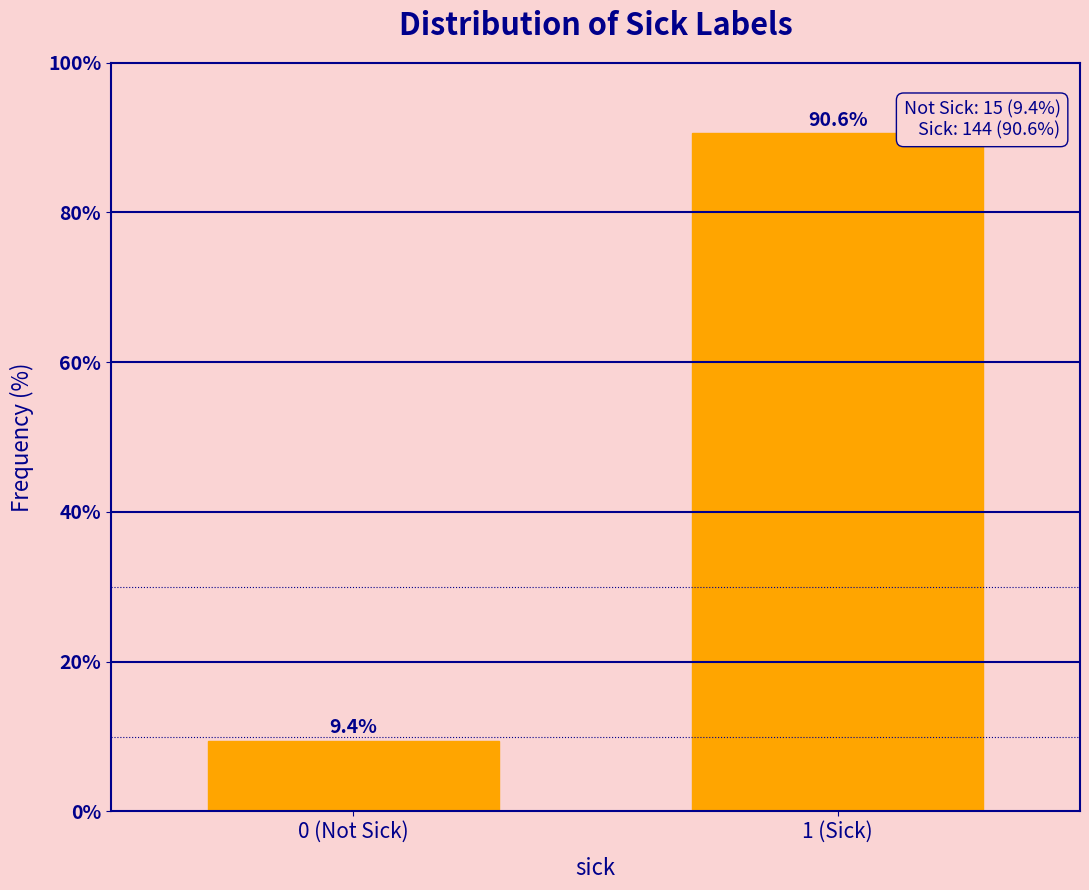

Reading left to right, extract all data points from this chart.

0 (Not Sick)=9.4	1 (Sick)=90.6